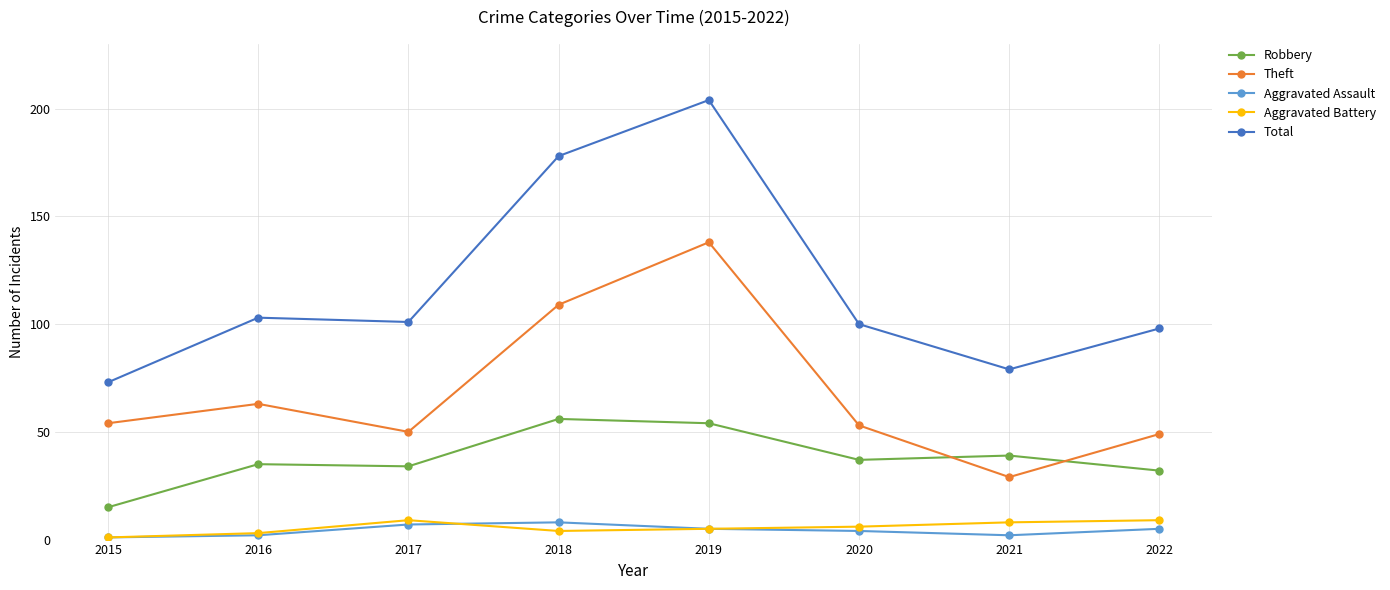

Where does the Total series first go above 101?

2016